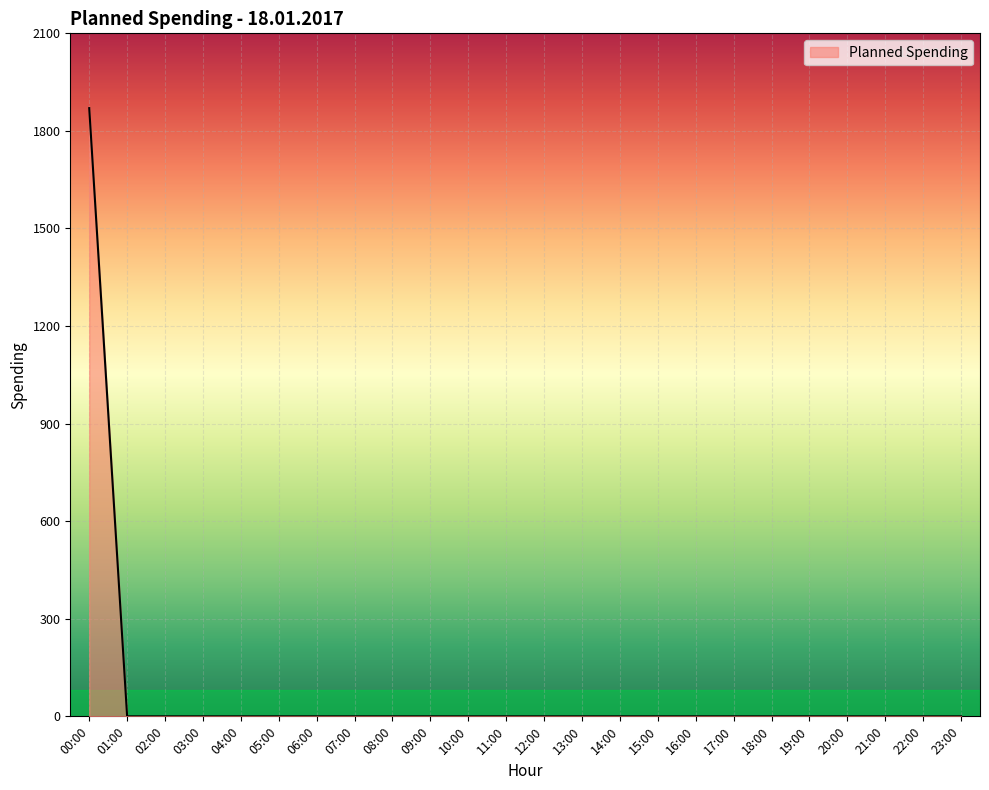

At which category does the chart reach its peak across all series?

00:00